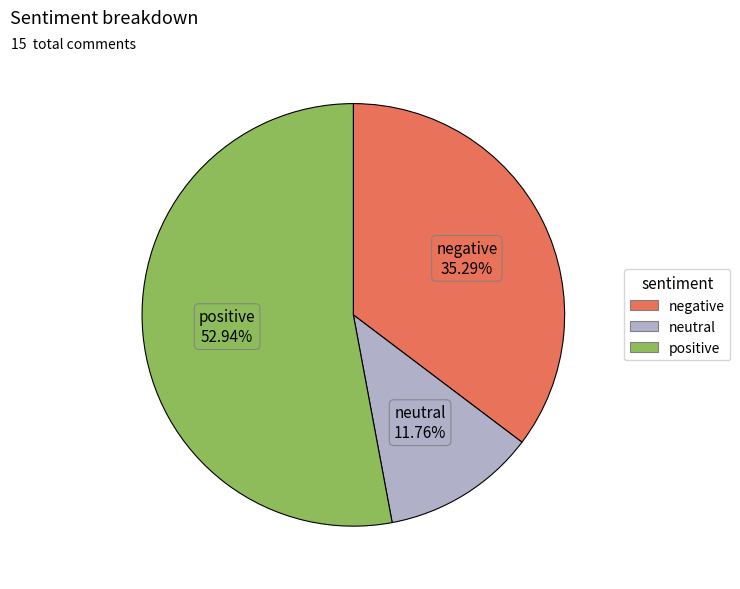

What is the ratio of the value at negative to the value at positive?

0.7